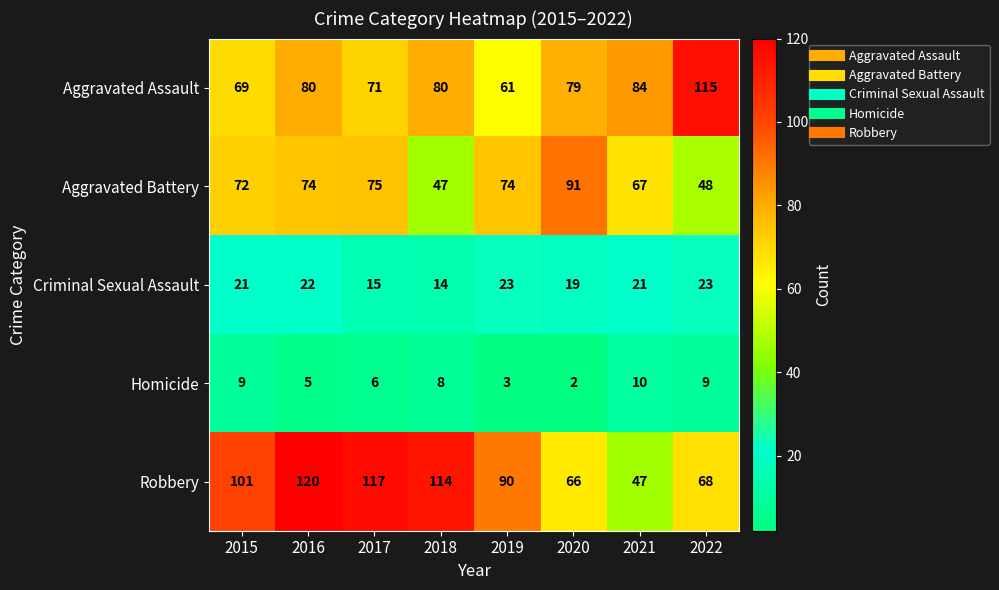

Rank the series by their maximum value, from highest to lowest.

Robbery, Aggravated Assault, Aggravated Battery, Criminal Sexual Assault, Homicide